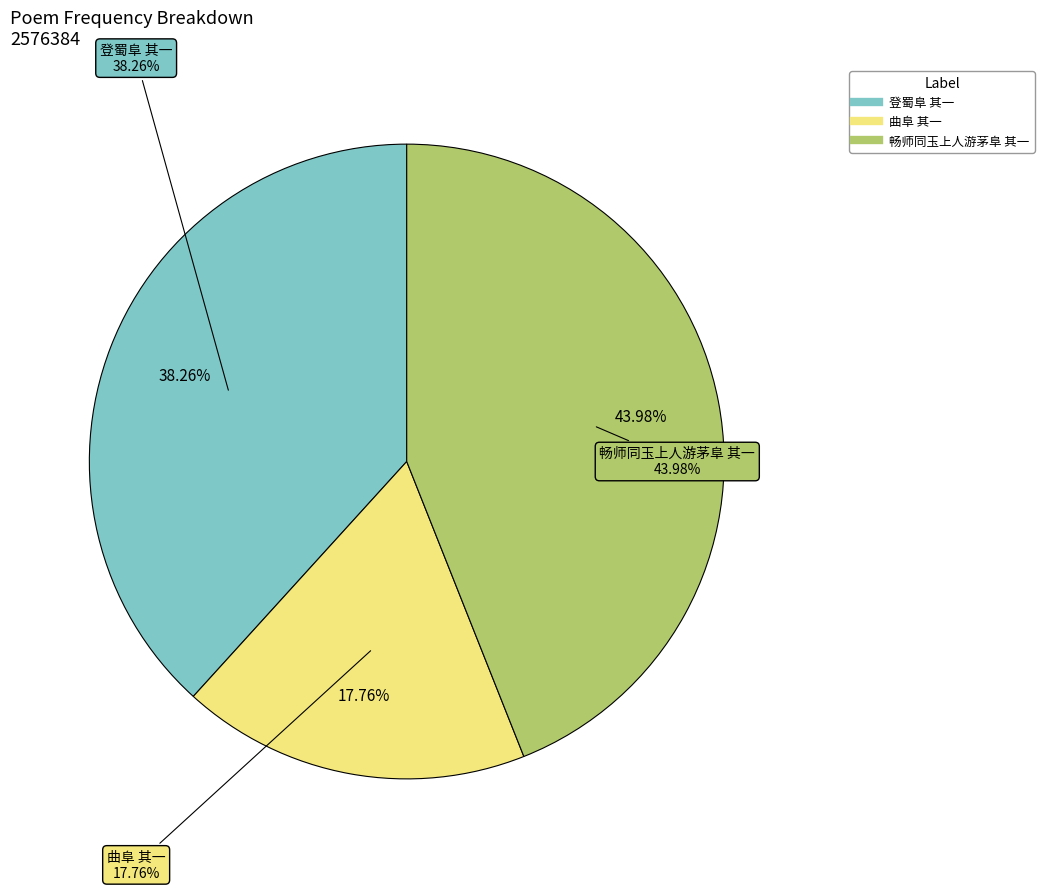

Count the number of slices in the pie.

3